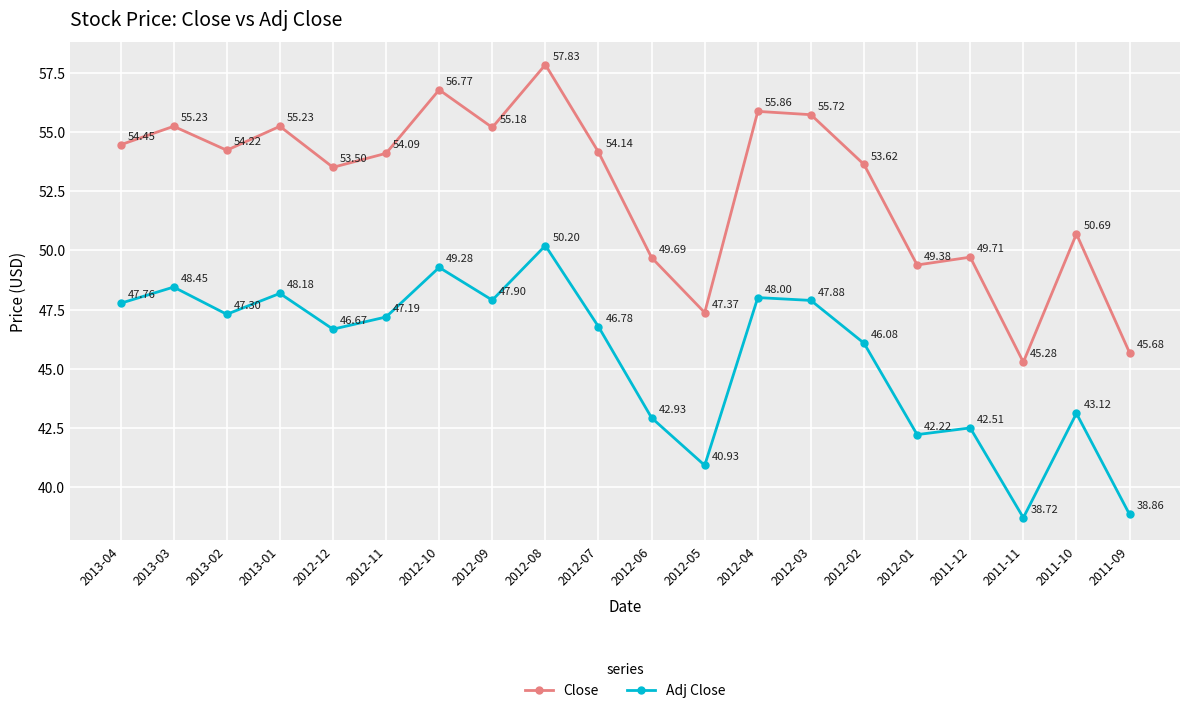

List the series in order of their peak value, lowest first.

Adj Close, Close